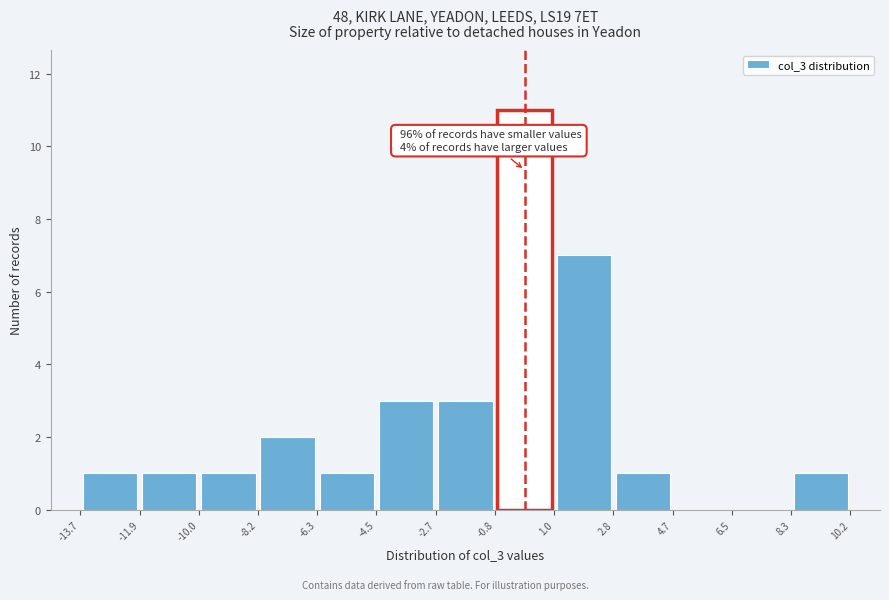

Over which range of the x-axis is the bar tallest?

-0.8 to 1.0